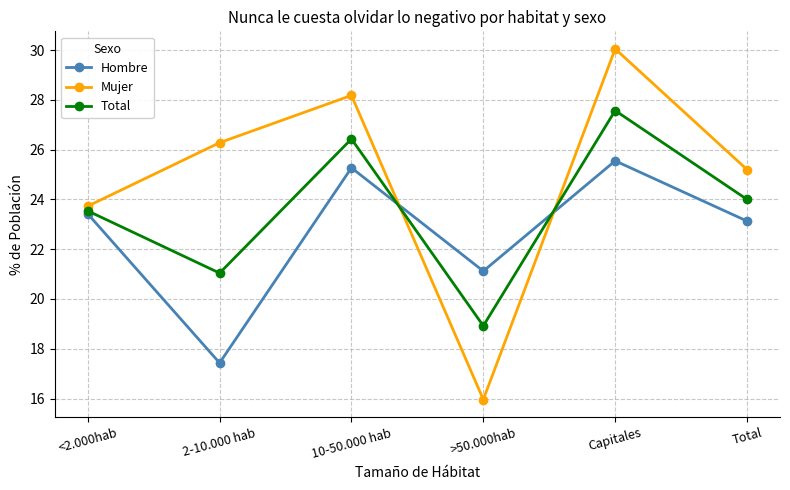

At how many categories does at least one series exceed 23?

5